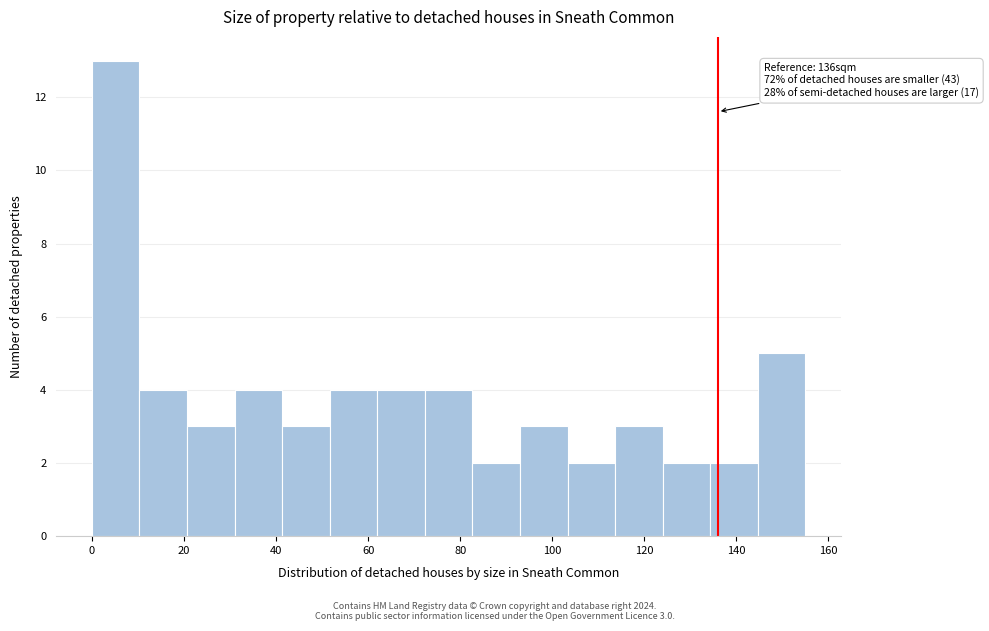

Over which range of the x-axis is the bar tallest?

0 to 10